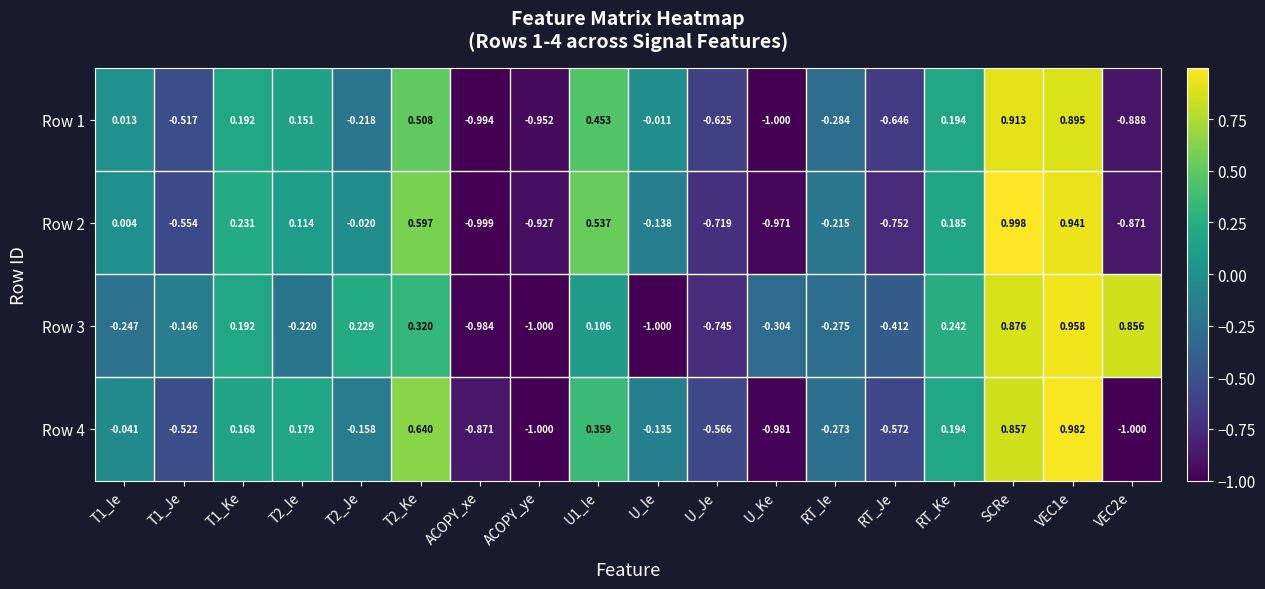

At which category does the chart reach its peak across all series?

SCRe